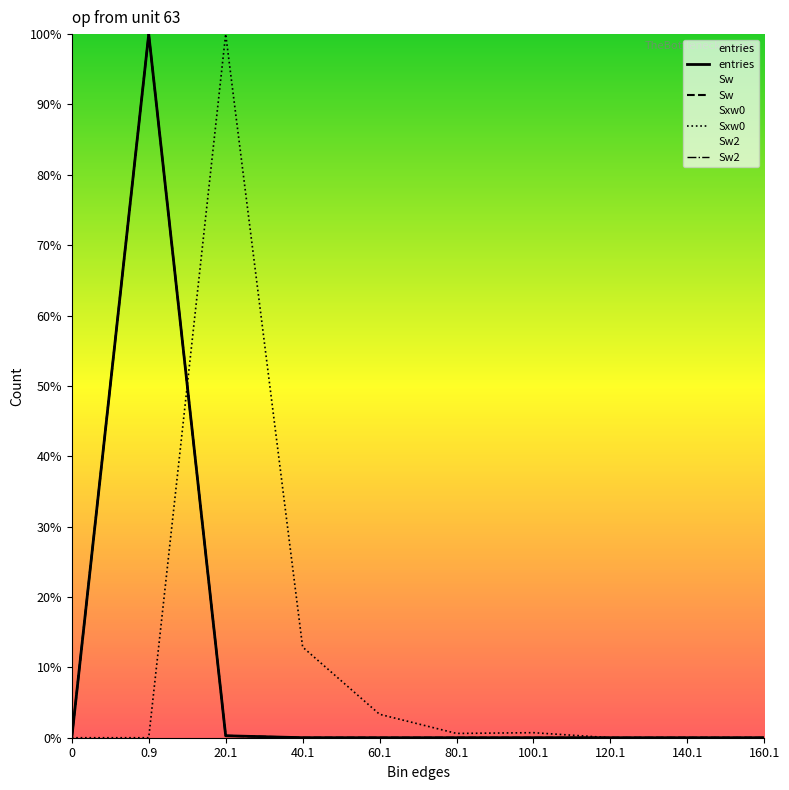

At 160.1, list the series in order from largest to smallest.

entries, Sw, Sxw0, Sw2